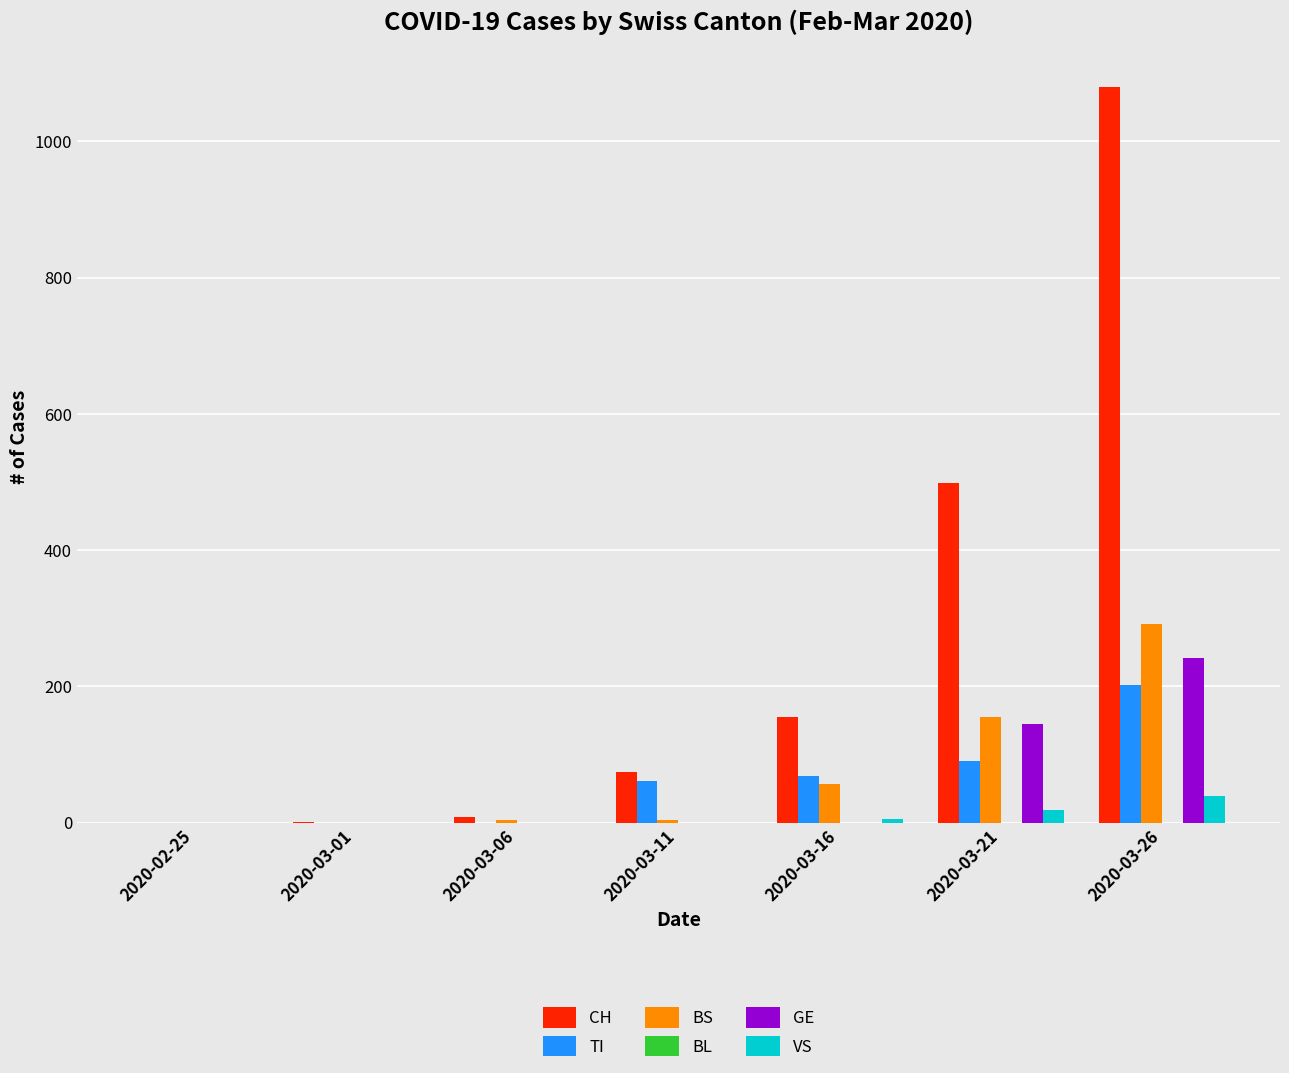

Which series has the largest total across all categories?

CH